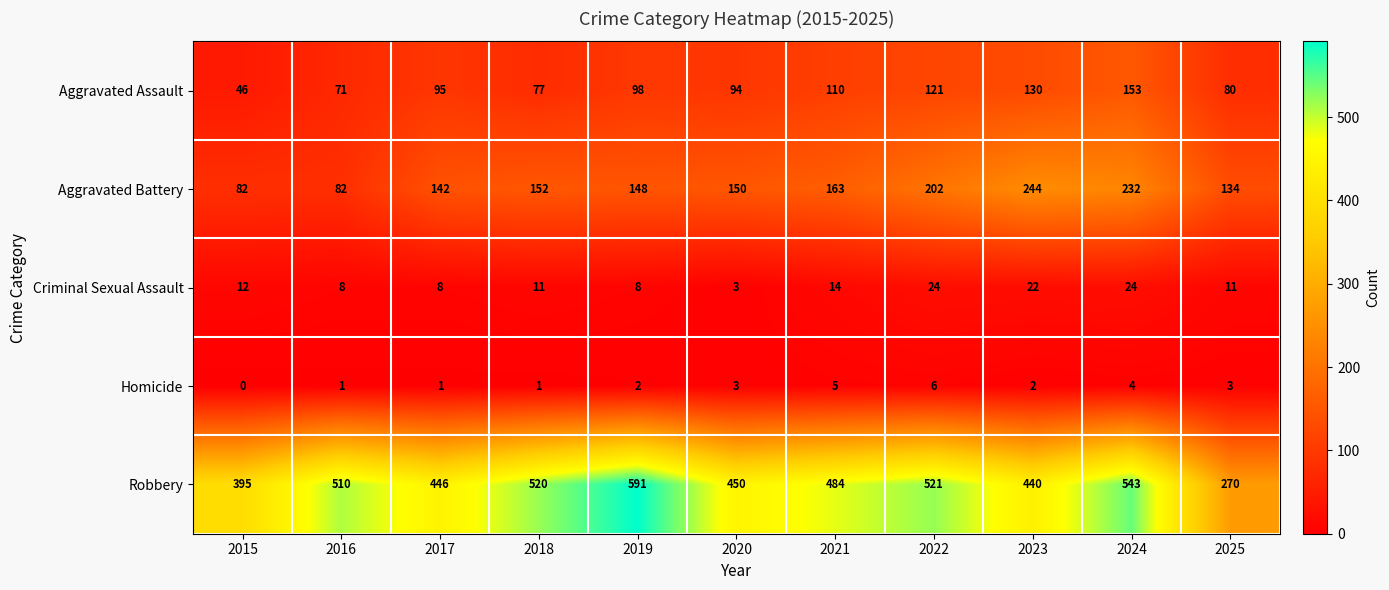

What is the maximum value for Aggravated Assault?

153